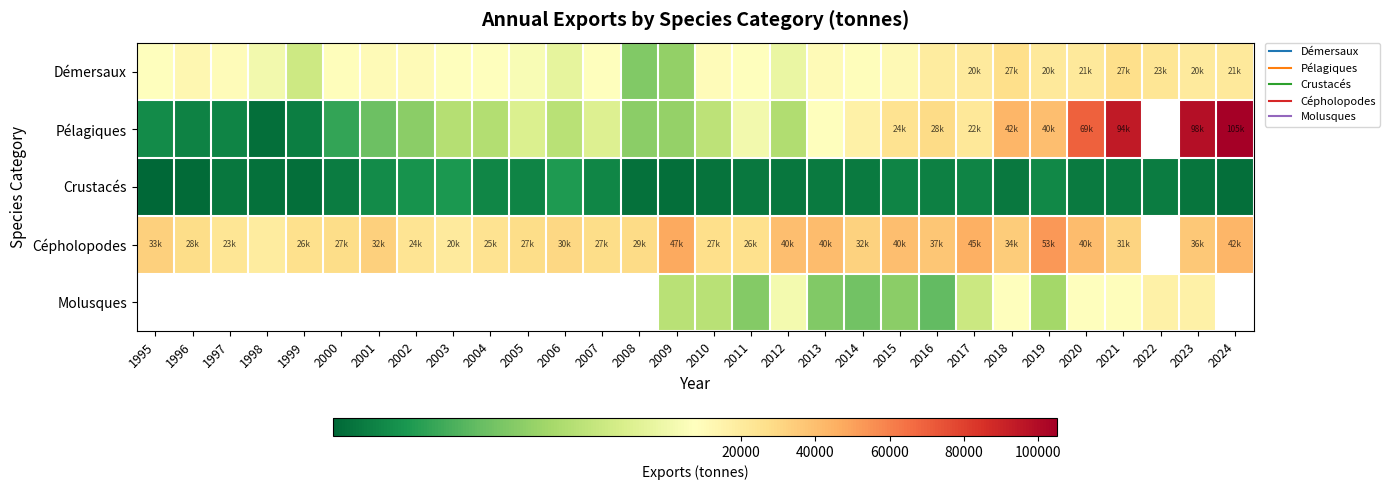

How many values in Pélagiques are above zero?

29